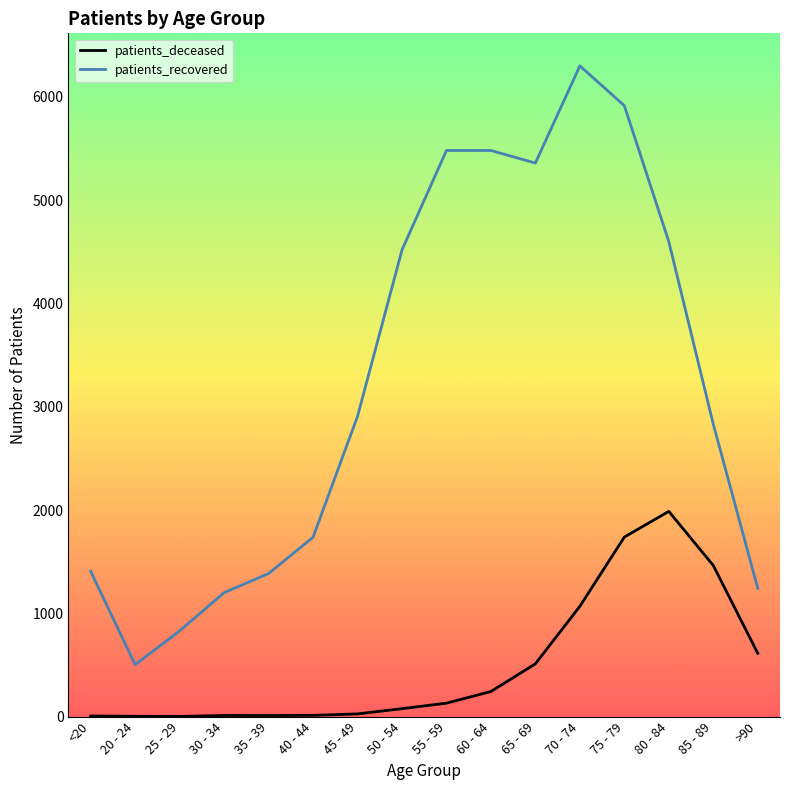

The patients_deceased series shows 77 at 50 - 54. True or false?

True